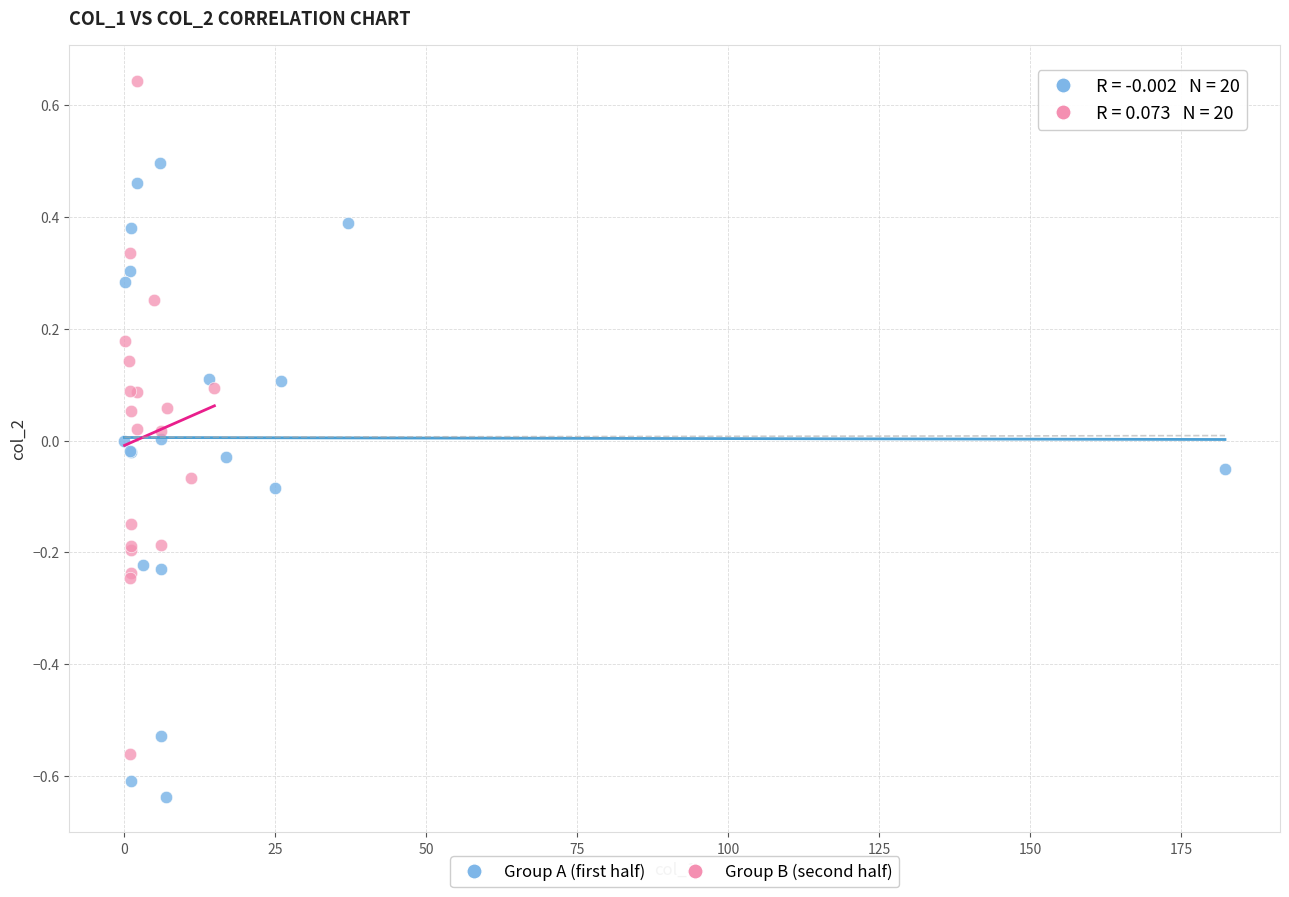

Which series reaches the maximum Y coordinate?

Group B (second half)